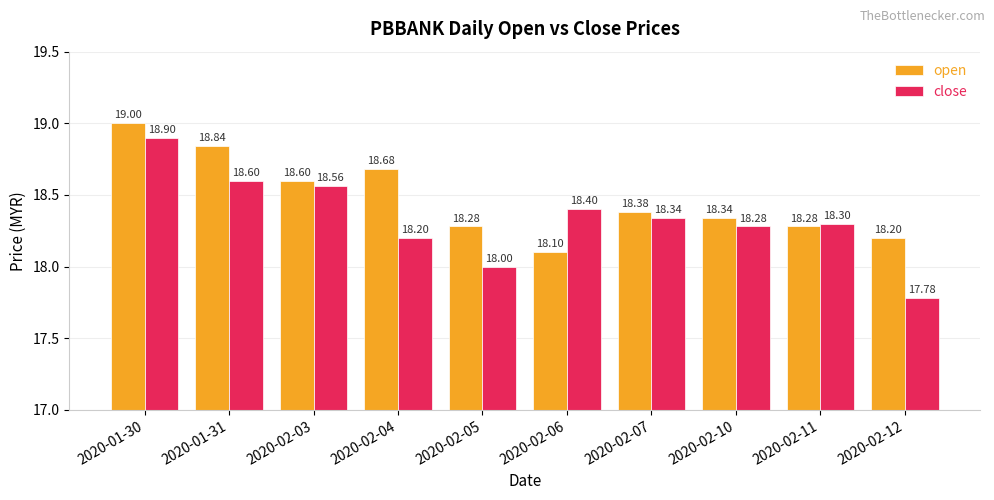

What are all the series names shown in the legend?

open, close